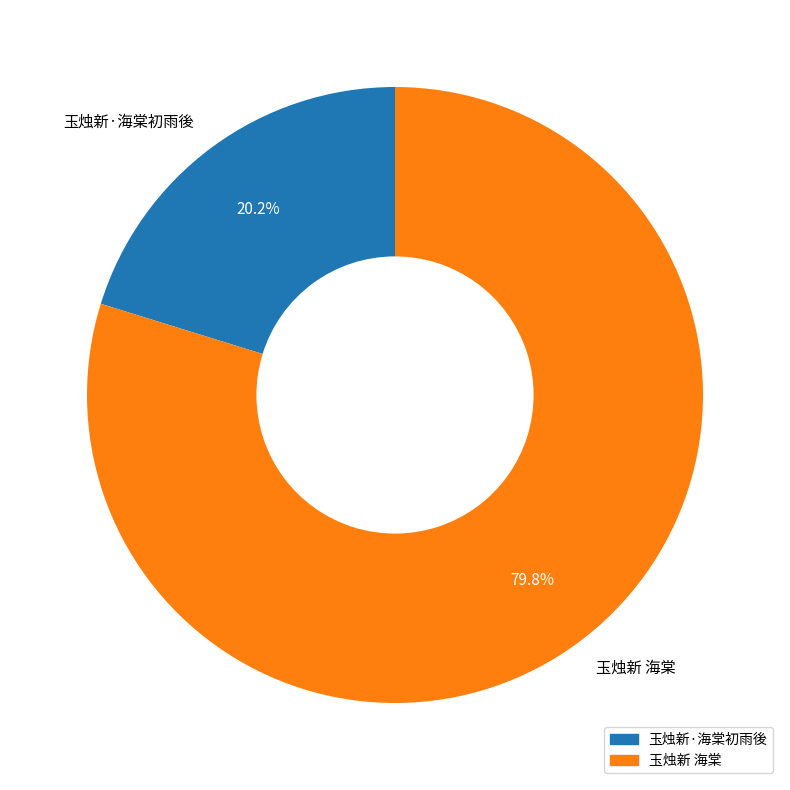

To the nearest percent, what is the combined percentage of 玉烛新 海棠 and 玉烛新·海棠初雨後?

100%